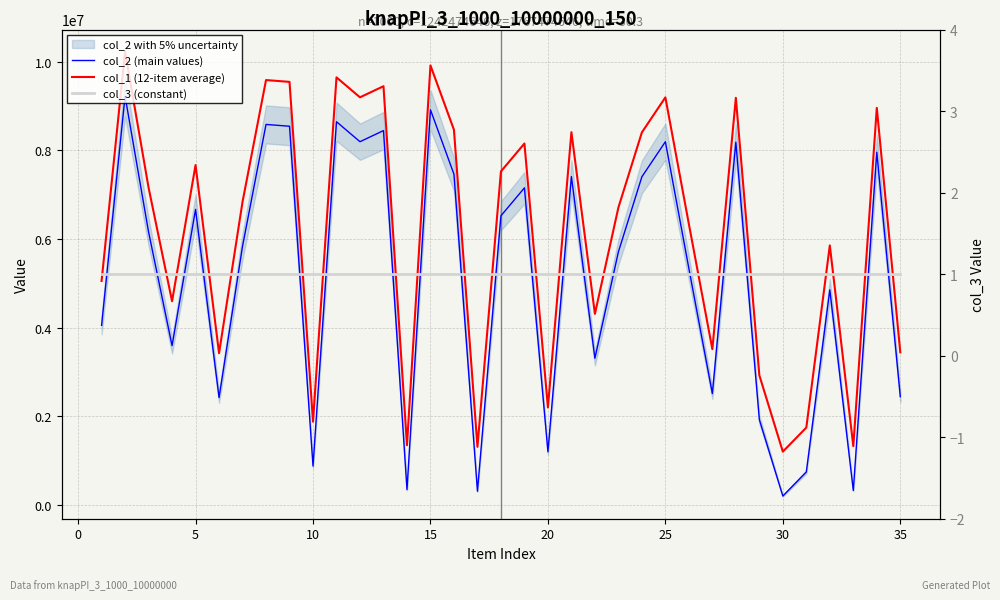

The value of col_3 (constant) at 40 is 1. True or false?

True